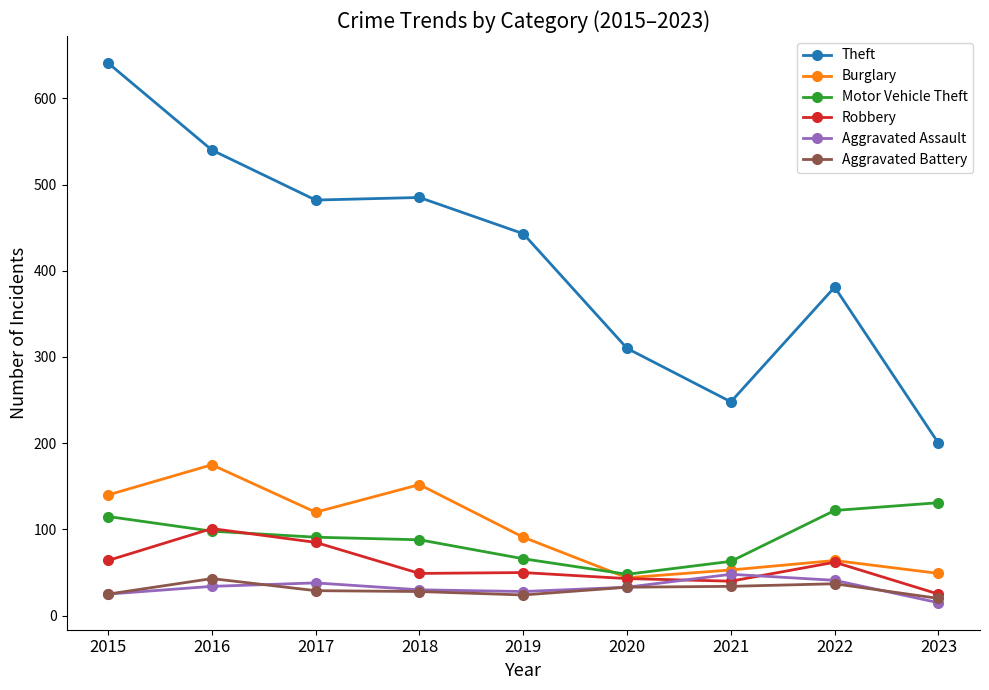

How many series are shown in this chart?

6